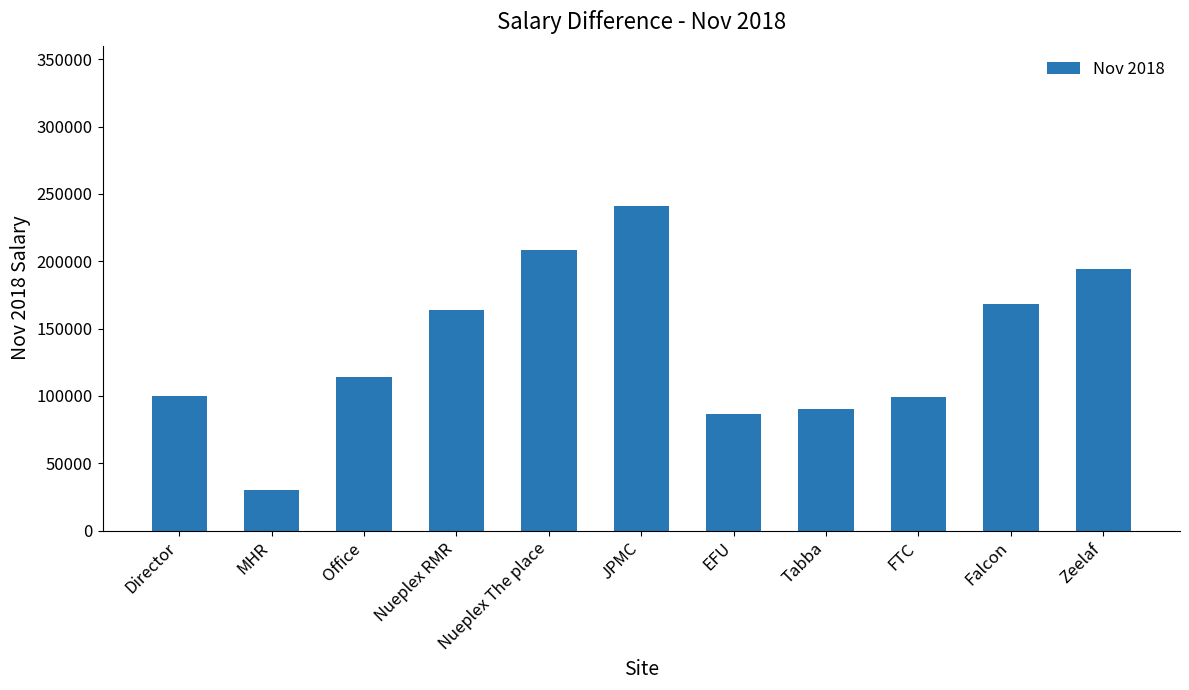

What is the label of the 9th bar from the left?

FTC